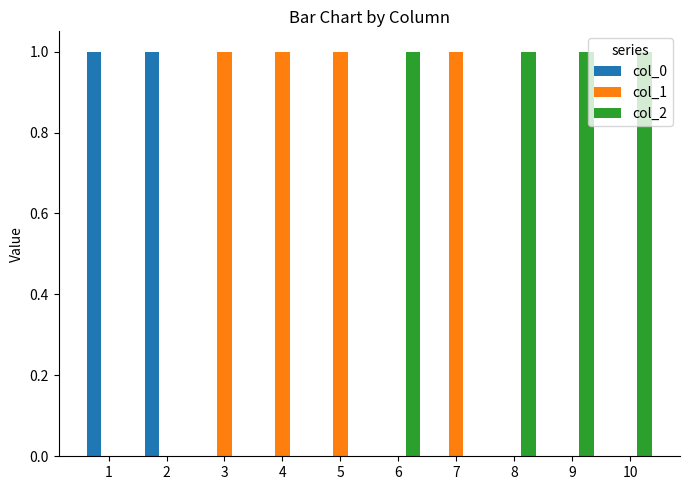

What is the spread (max minus min) of values at 1?

1